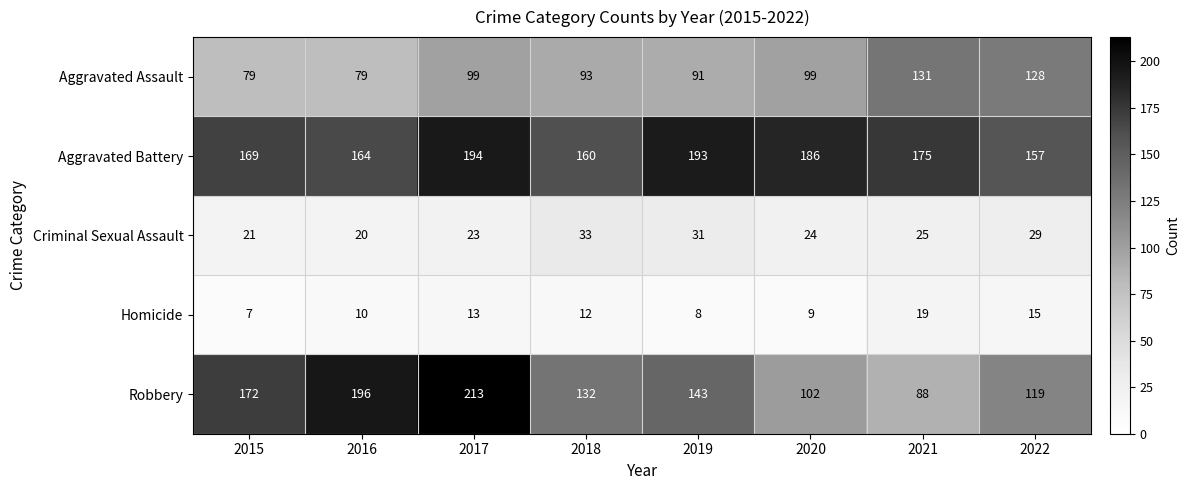

Which category has the highest value in the Aggravated Battery series?

2017